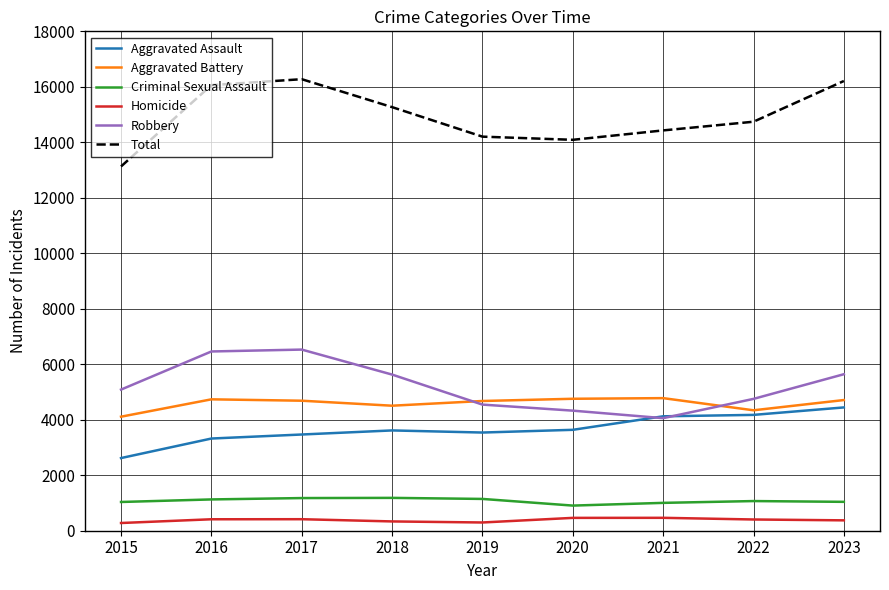

What is the sum of all Robbery values?

47029